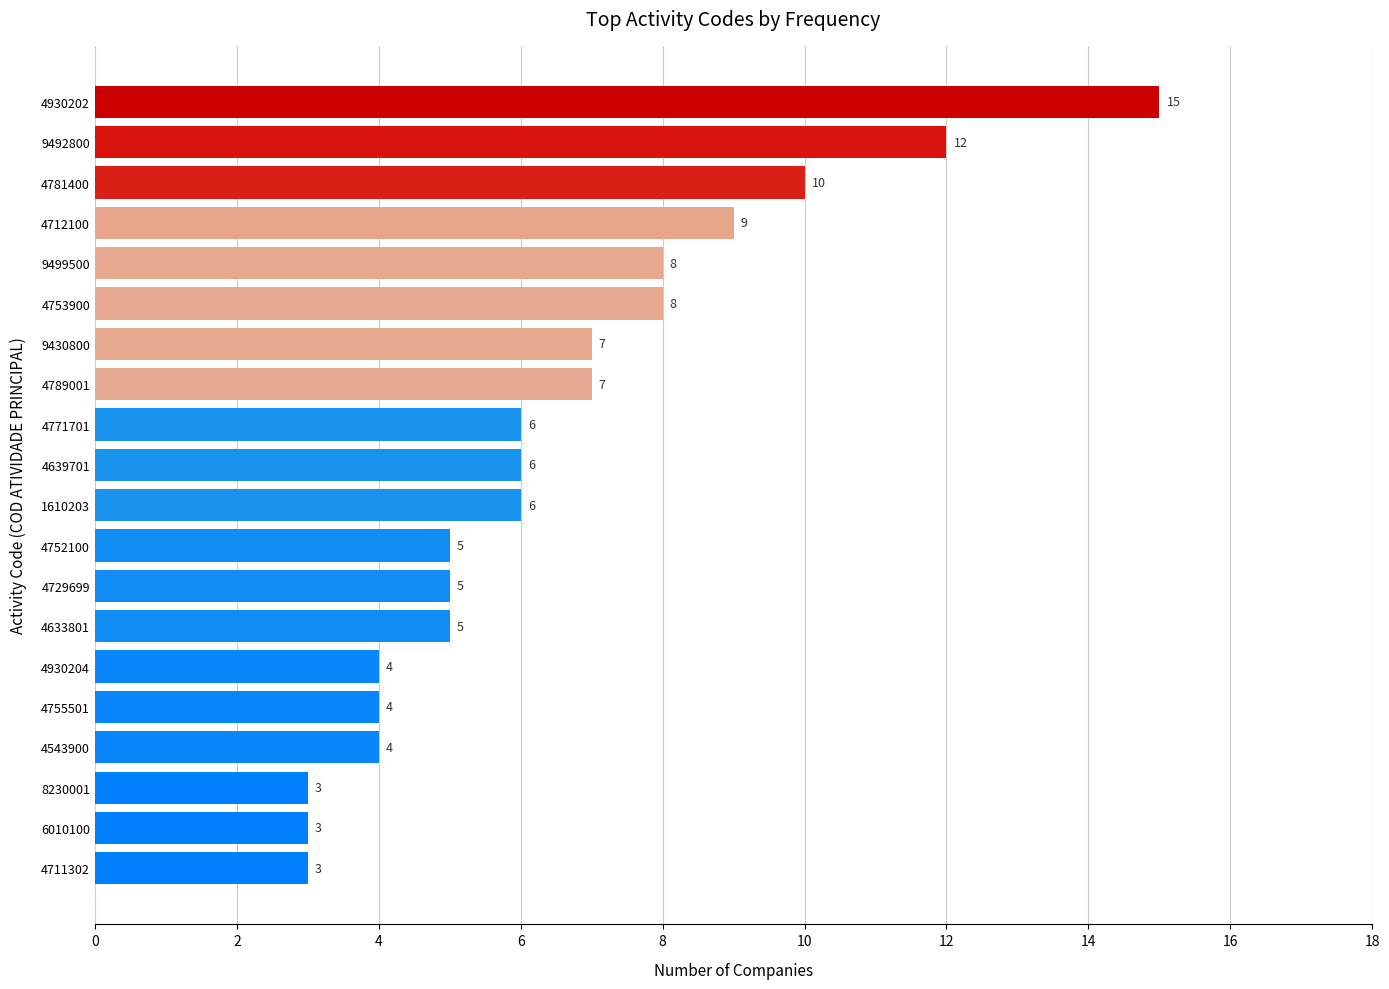

How many bars are there in total?

20